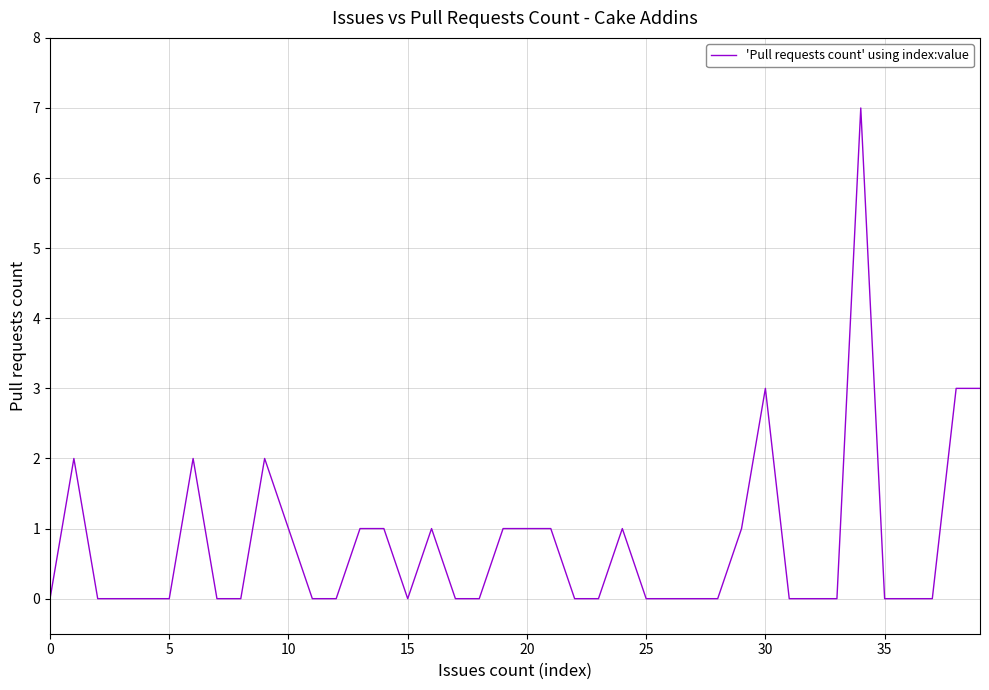

What is the difference between the maximum and minimum values?

7